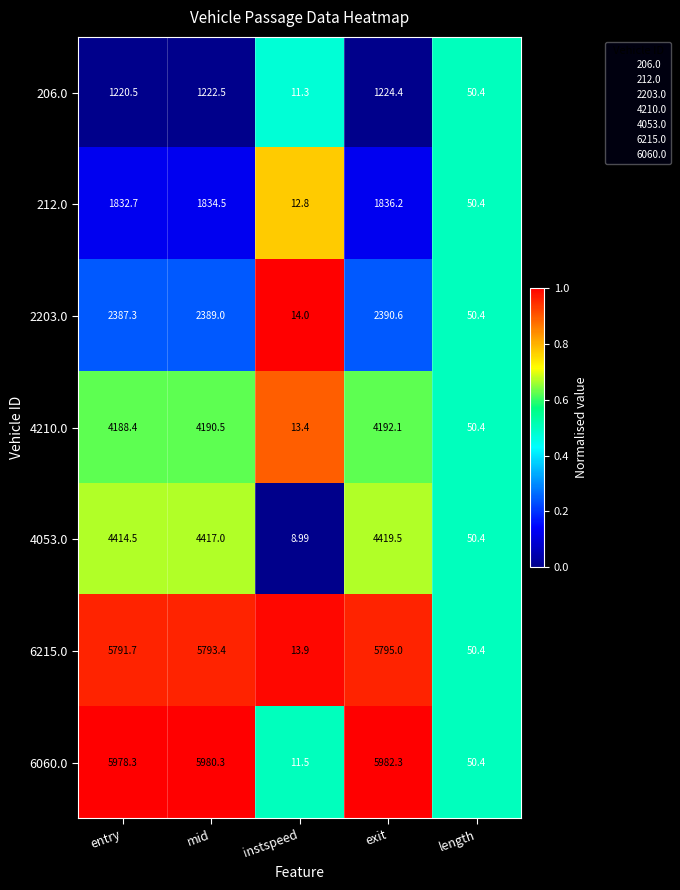

Where does the 4210.0 series first go above 4188?

entry